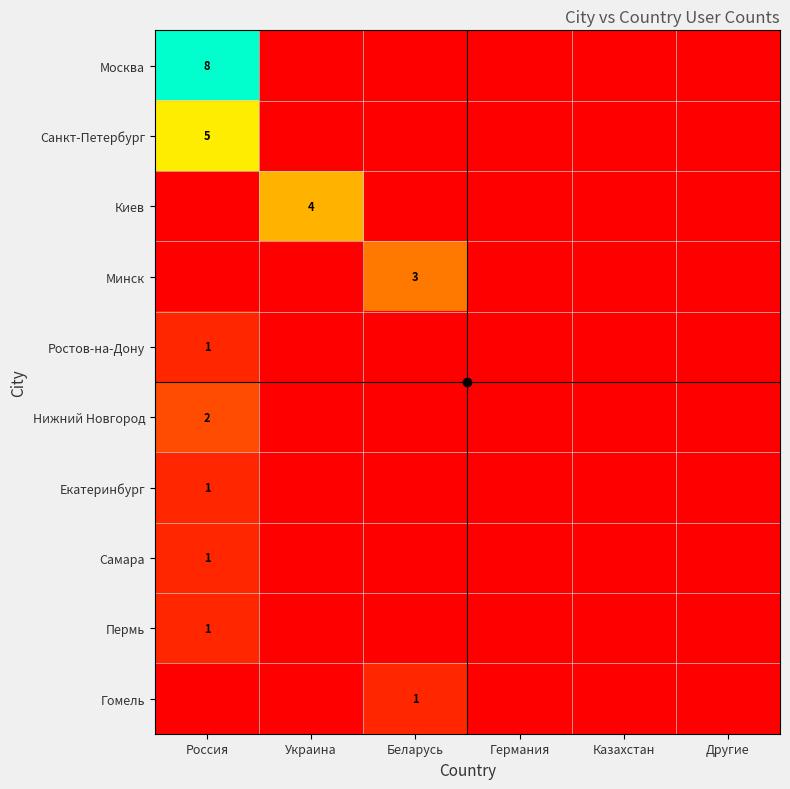

True or false: Гомель has a value of 1 at Беларусь.

True